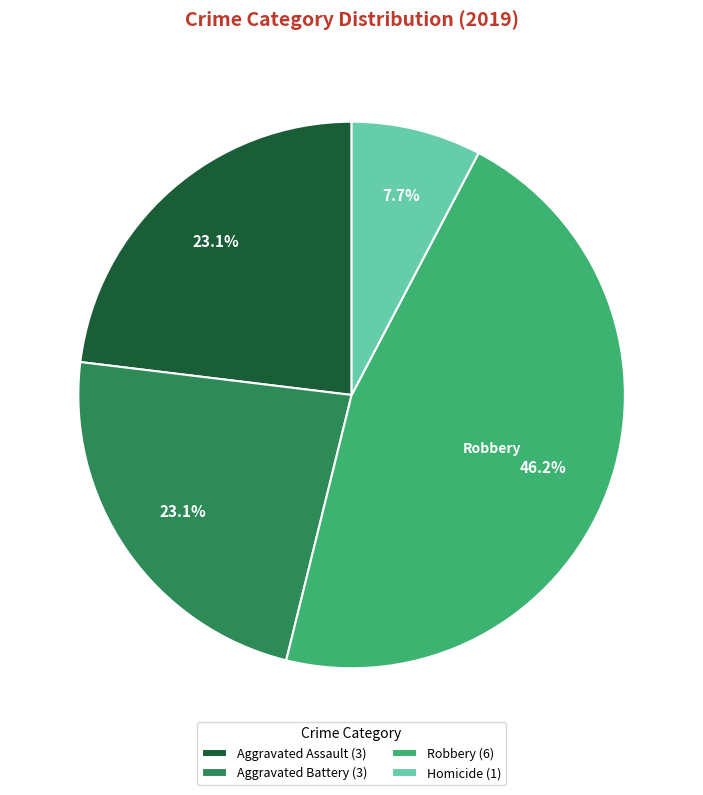

Does any single category account for the majority?

No